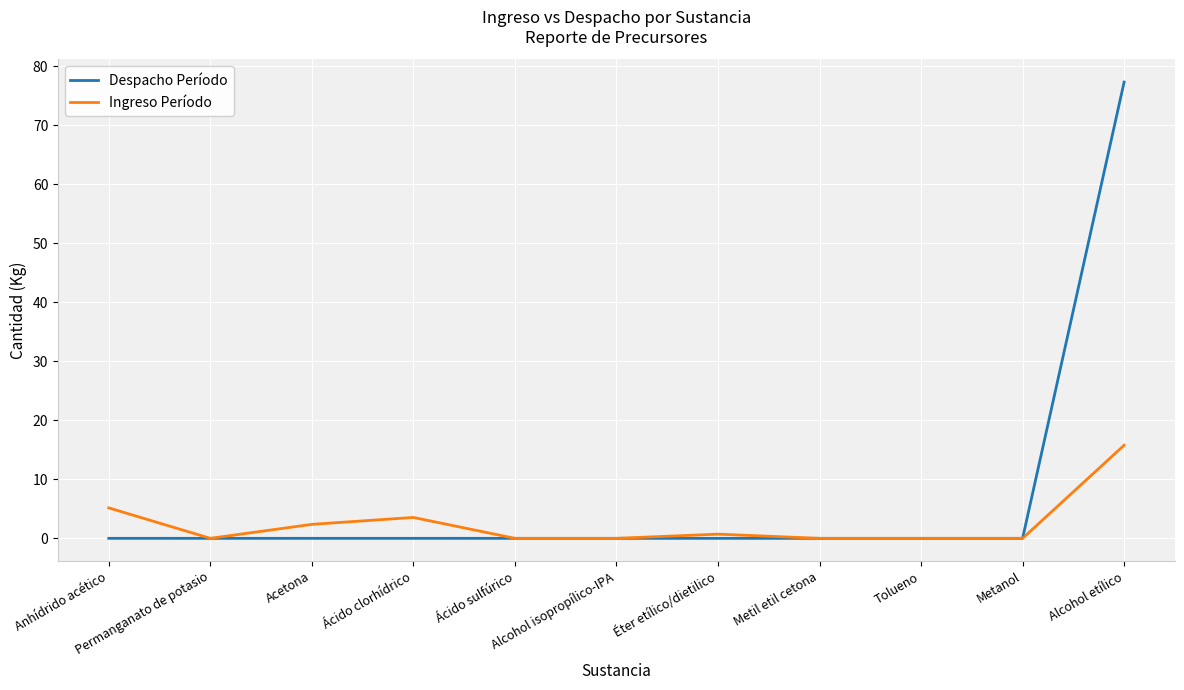

What is the maximum value for Despacho Período?

77.3